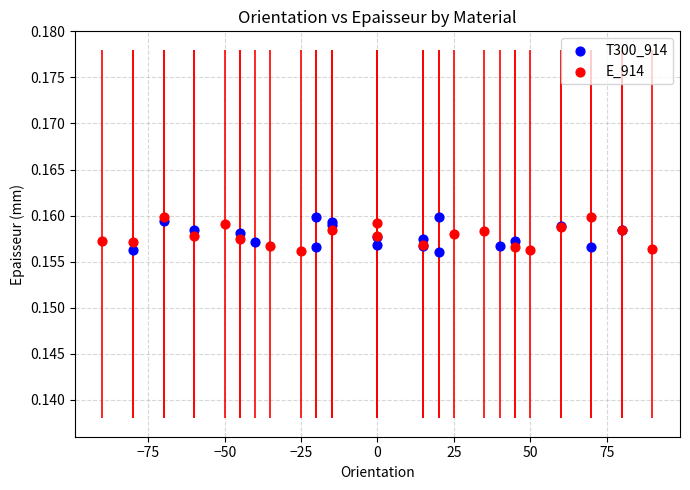

What are all the series names shown in the legend?

T300_914, E_914